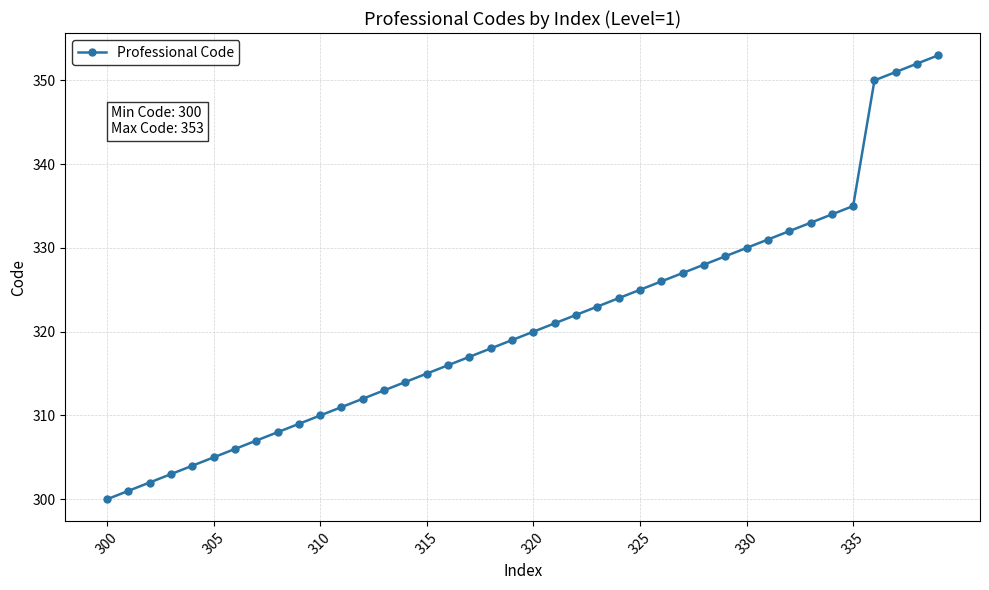

What is the smallest value displayed?

300